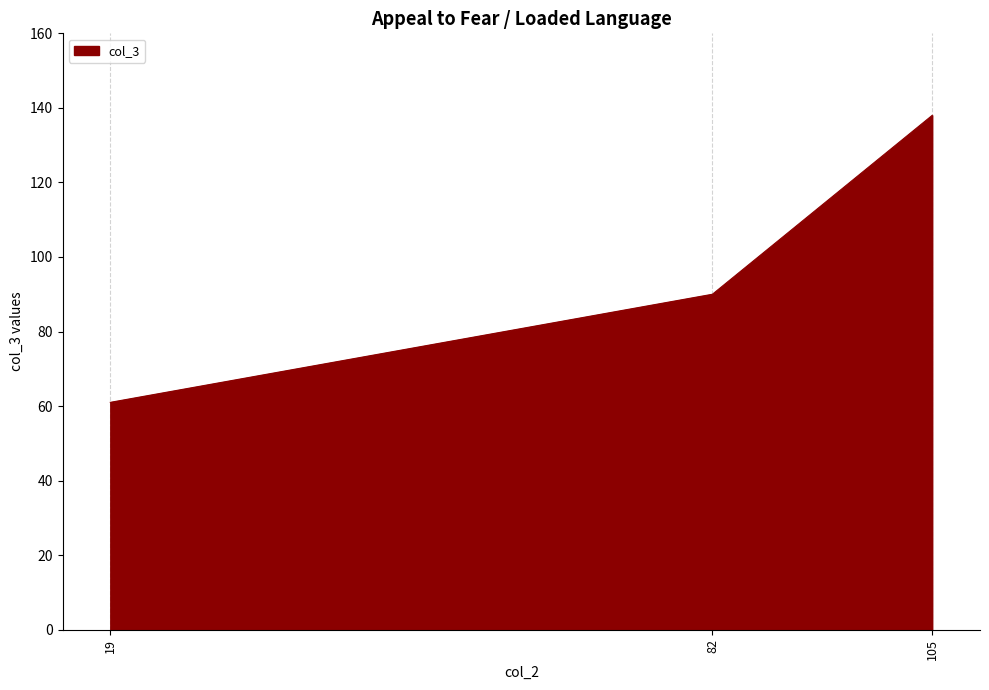

What is the sum of the values at 19 and 105?

199